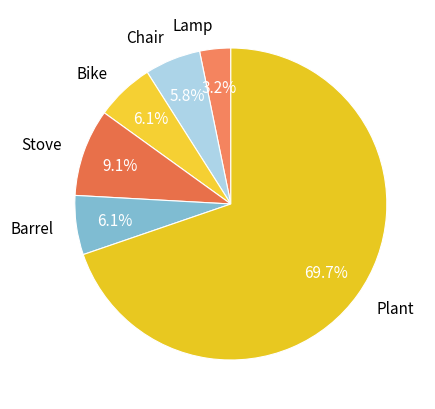

Which slice is the smallest?

Lamp